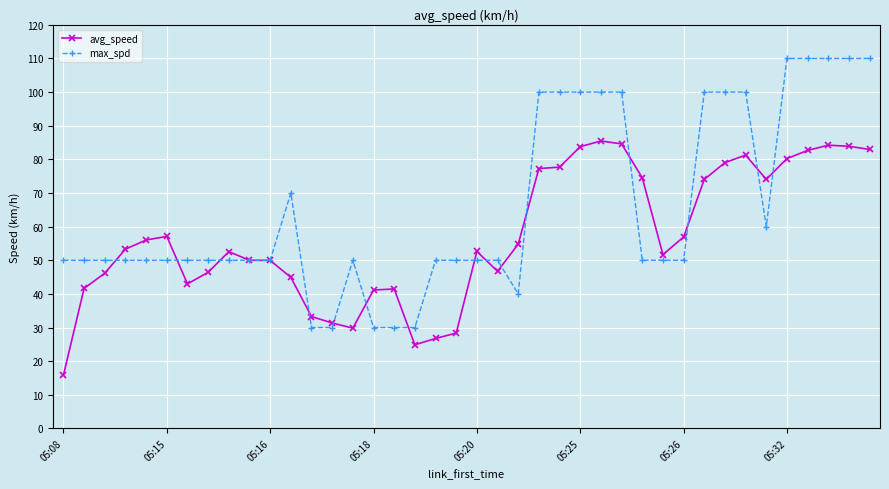

Which series has the widest spread of values?

max_spd